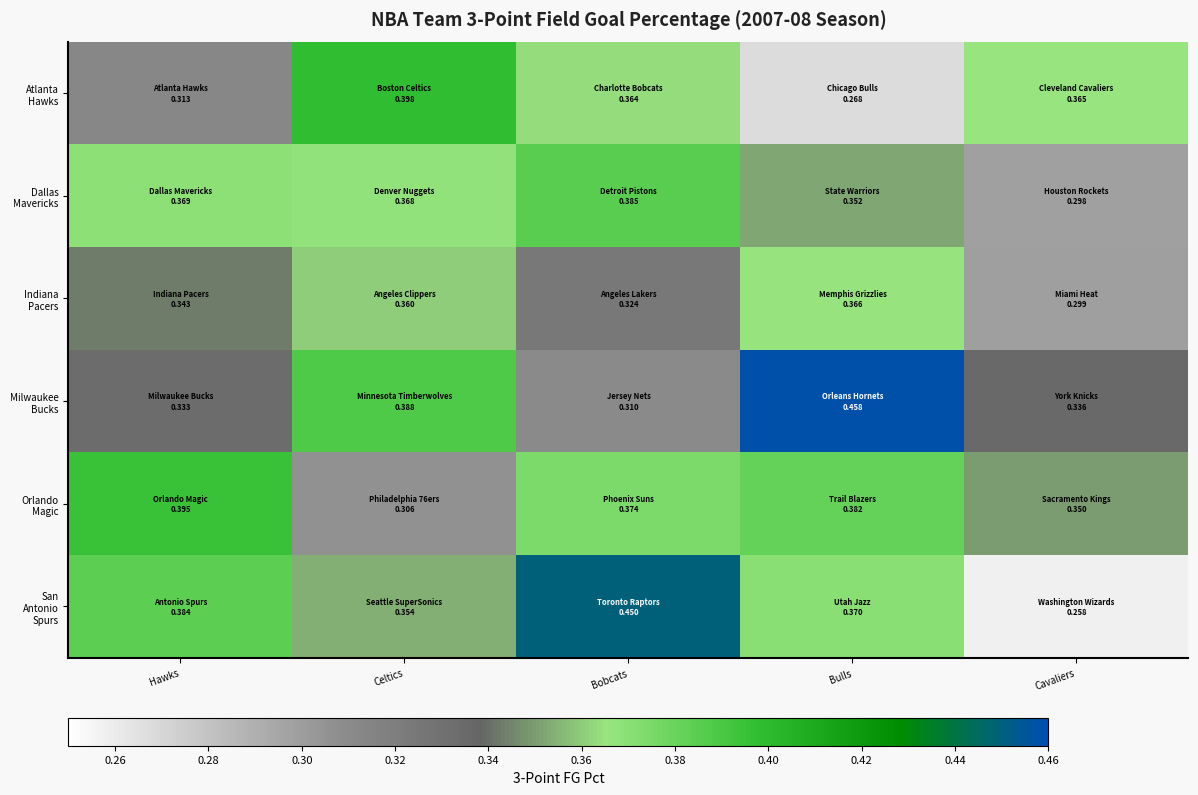

Rank the series by their maximum value, from highest to lowest.

Milwaukee Bucks, San Antonio Spurs, Atlanta Hawks, Orlando Magic, Dallas Mavericks, Indiana Pacers